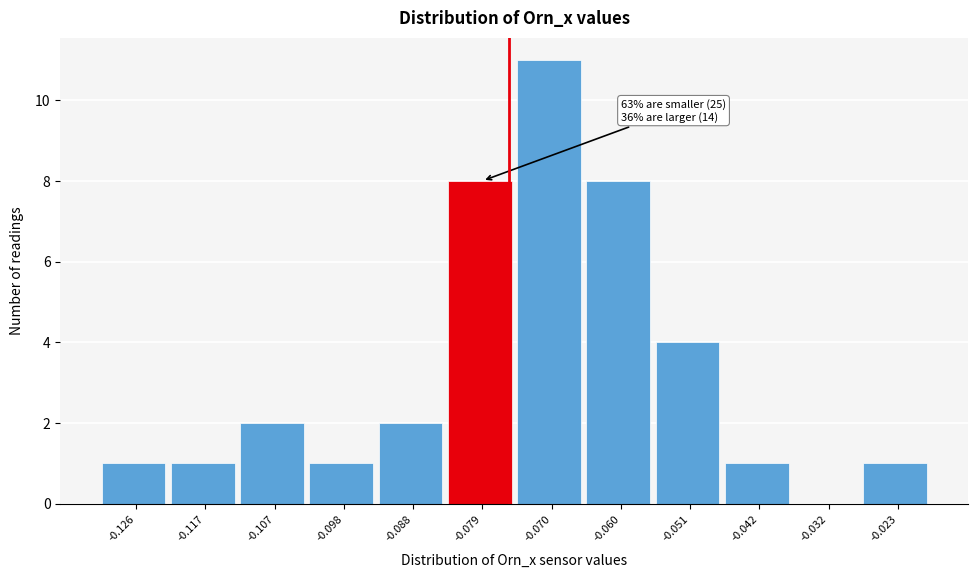

Reading left to right, transcribe all the data shown in this chart.

-0.126=1	-0.117=1	-0.107=2	-0.098=1	-0.088=2	-0.079=8	-0.070=11	-0.060=8	-0.051=4	-0.042=1	-0.032=0	-0.023=1